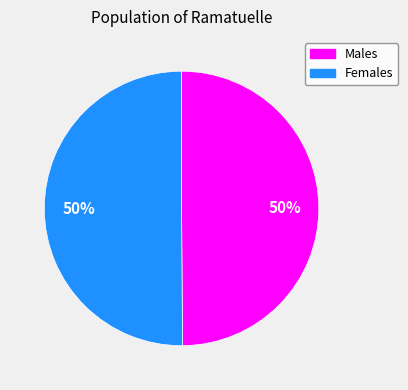

To the nearest percent, what is the average slice percentage?

50%